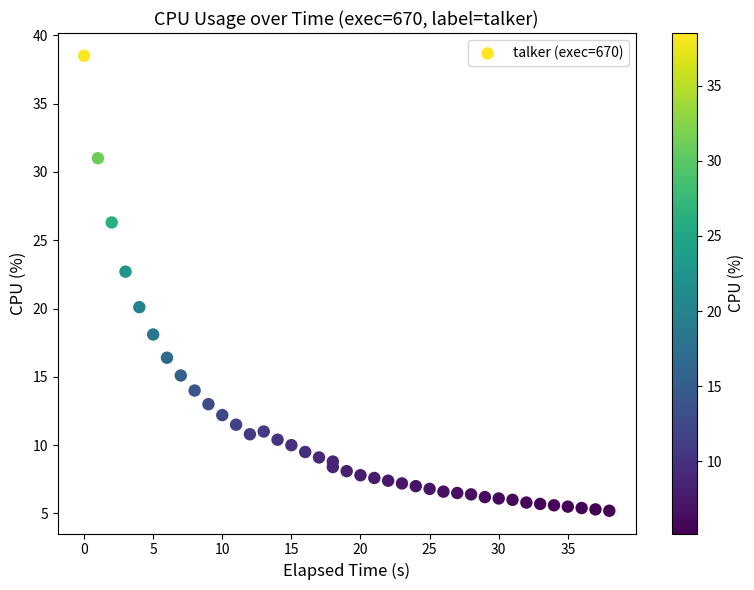

What is the range of X values (max minus min)?

38.0